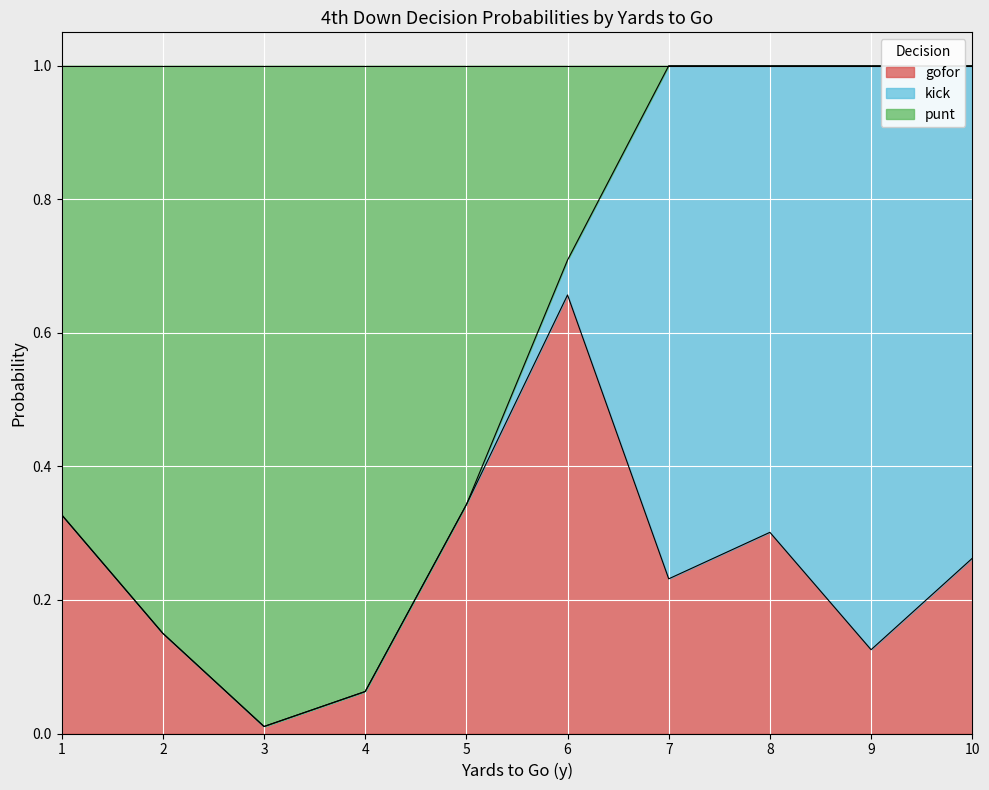

How many interior local valleys does the gofor series have?

3